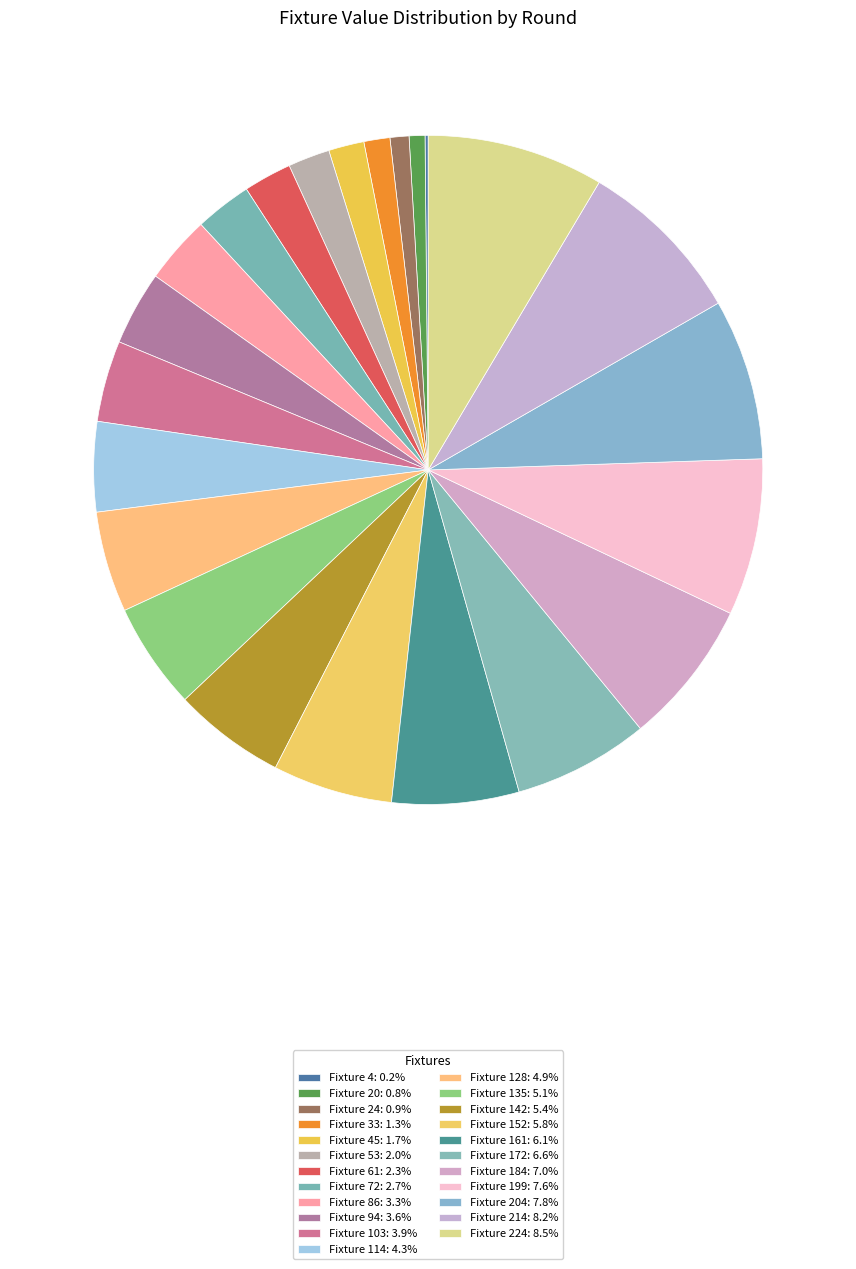

Is there a majority slice in this chart?

No